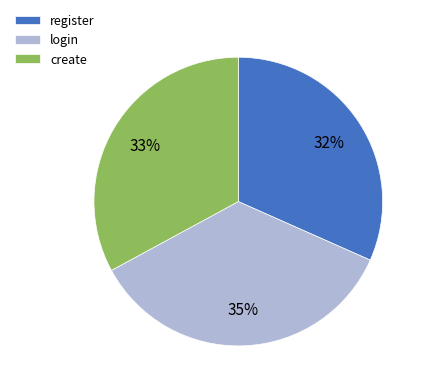

Is there a majority slice in this chart?

No